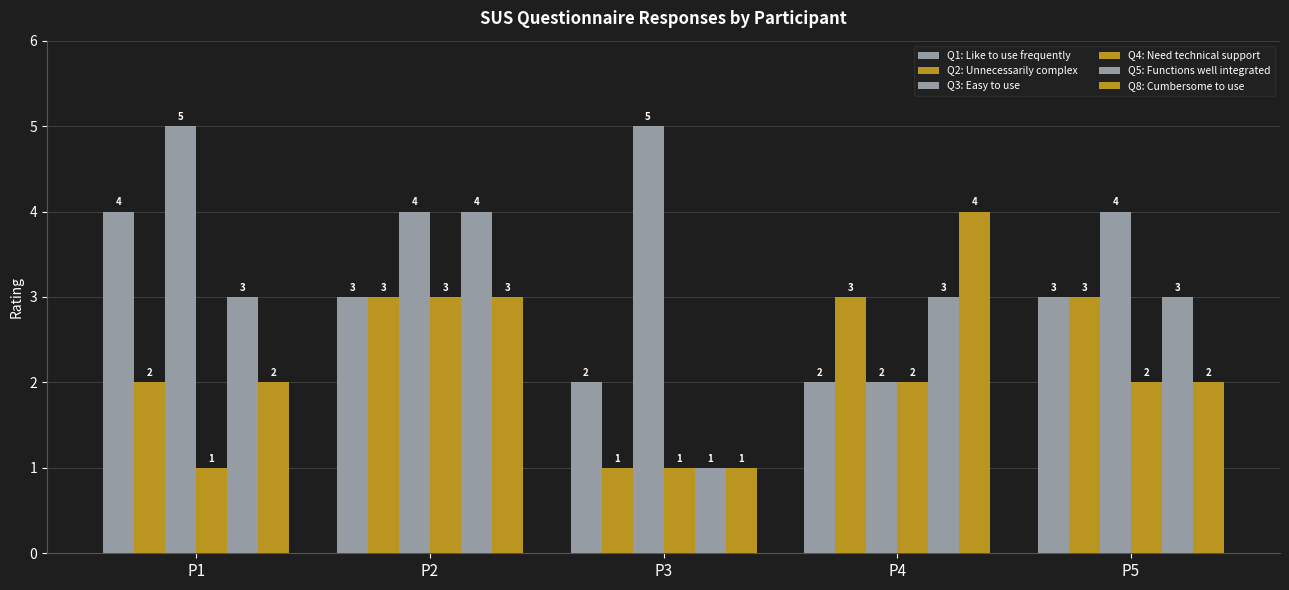

Reading left to right, transcribe all the data shown in this chart.

Q1: Like to use frequently: 4	3	2	2	3
Q2: Unnecessarily complex: 2	3	1	3	3
Q3: Easy to use: 5	4	5	2	4
Q4: Need technical support: 1	3	1	2	2
Q5: Functions well integrated: 3	4	1	3	3
Q8: Cumbersome to use: 2	3	1	4	2